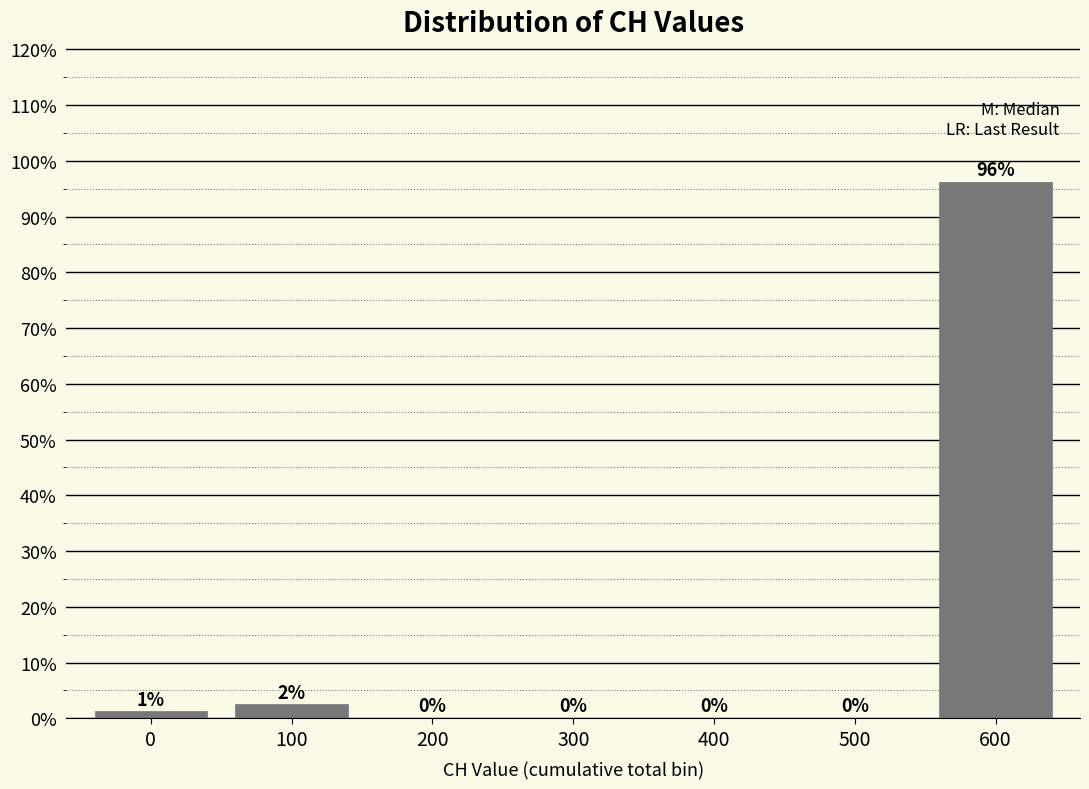

The chart shows a value of 96.2 at 600. True or false?

True